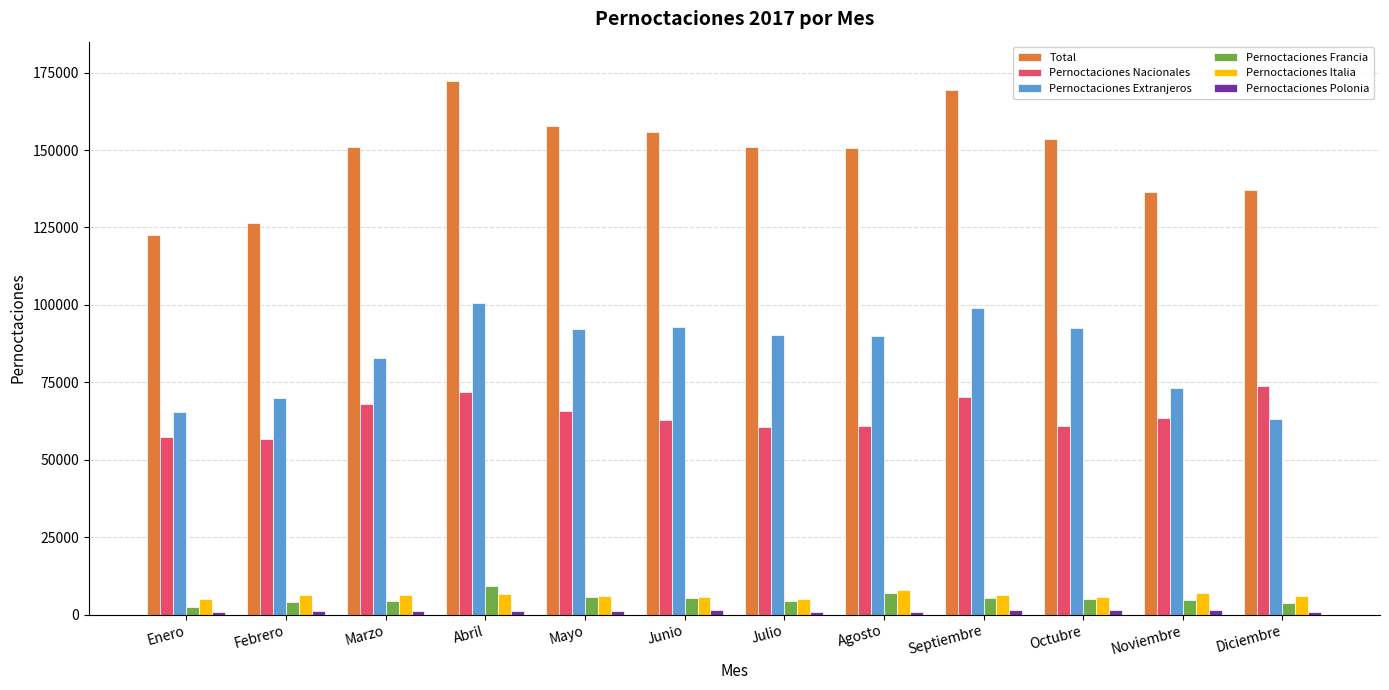

The value of Total at Noviembre is 90605. True or false?

False